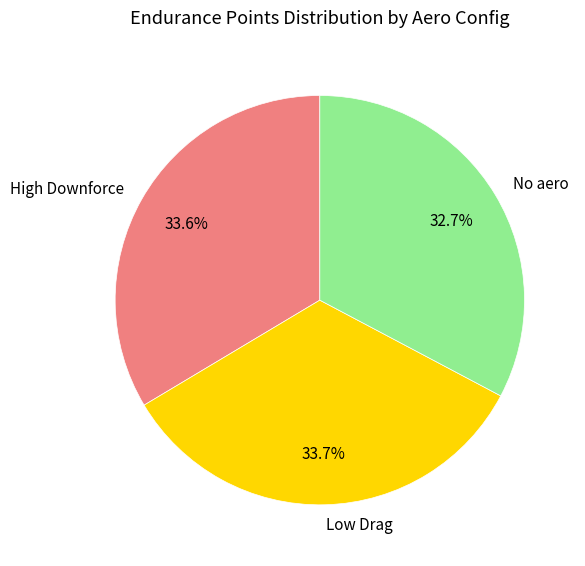

Which category has the smallest portion of the pie?

No aero